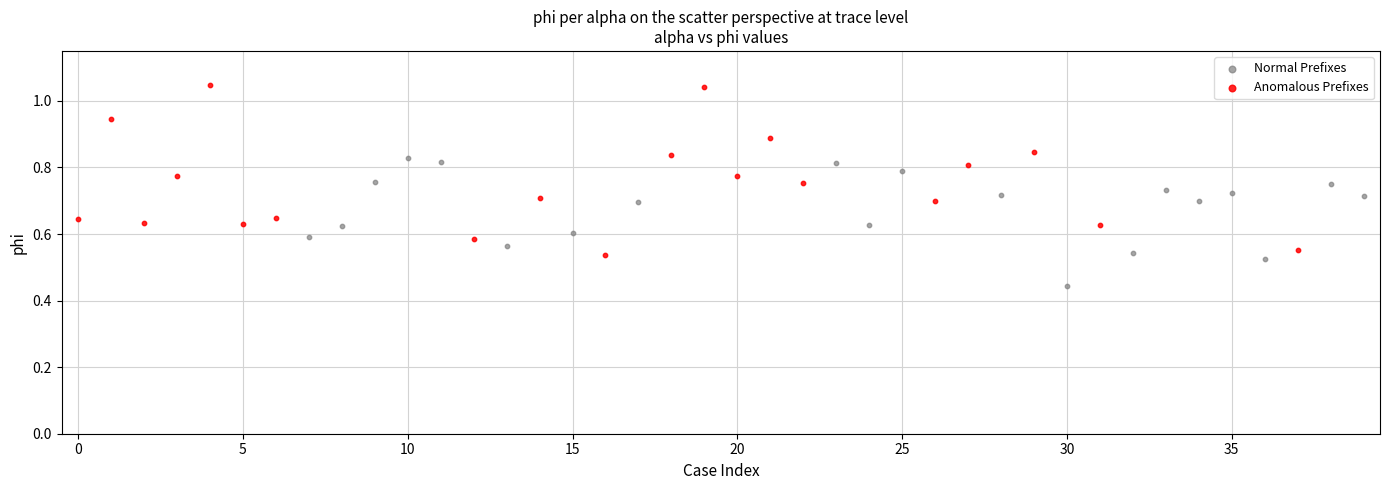

Which series has the widest spread of Y values?

Anomalous Prefixes